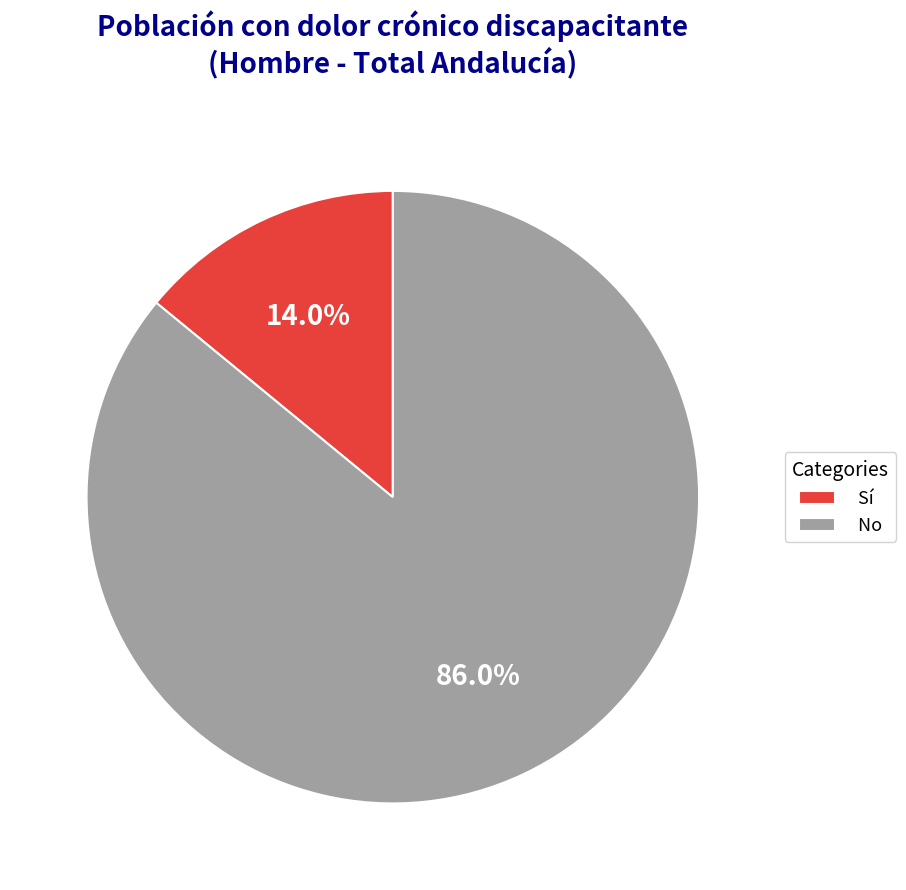

What is the largest slice in the pie chart?

No